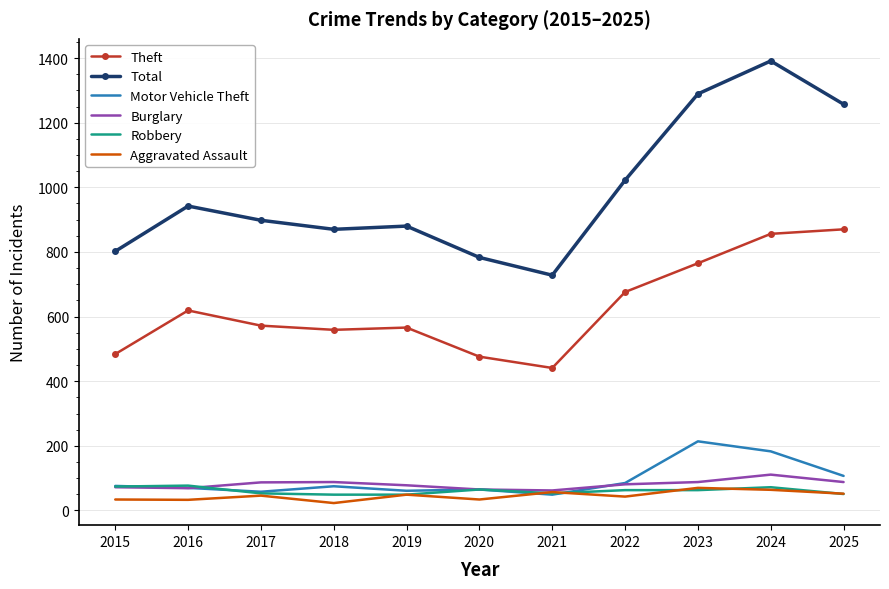

What is the lowest value of the Burglary series?

62